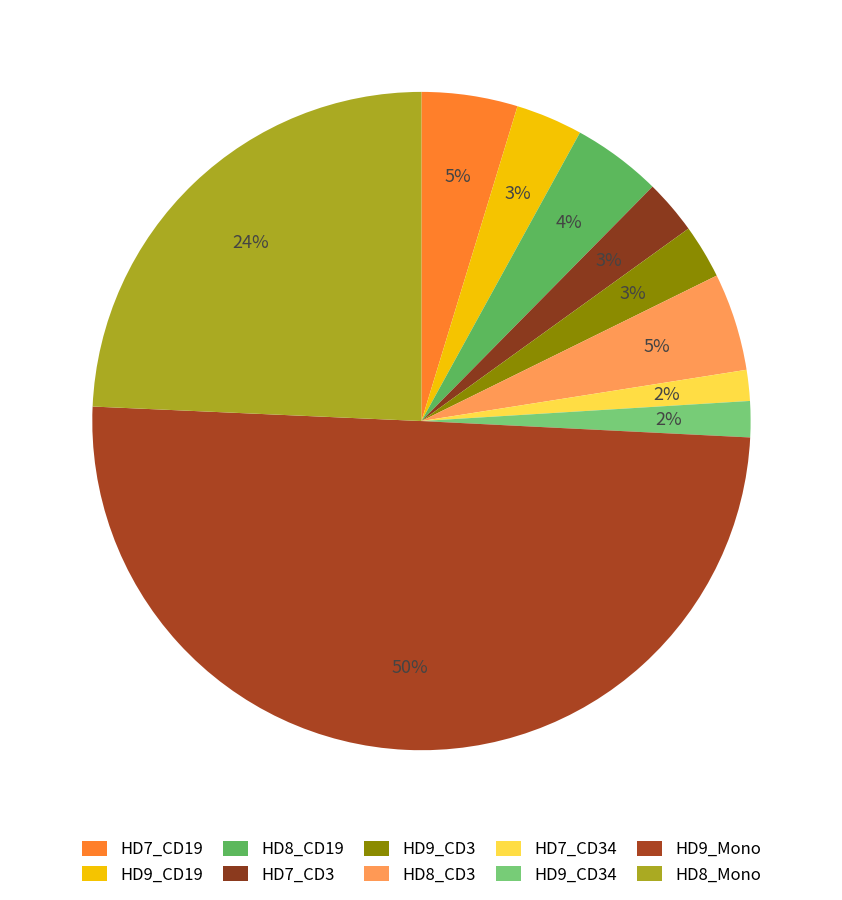

Count the number of slices in the pie.

10